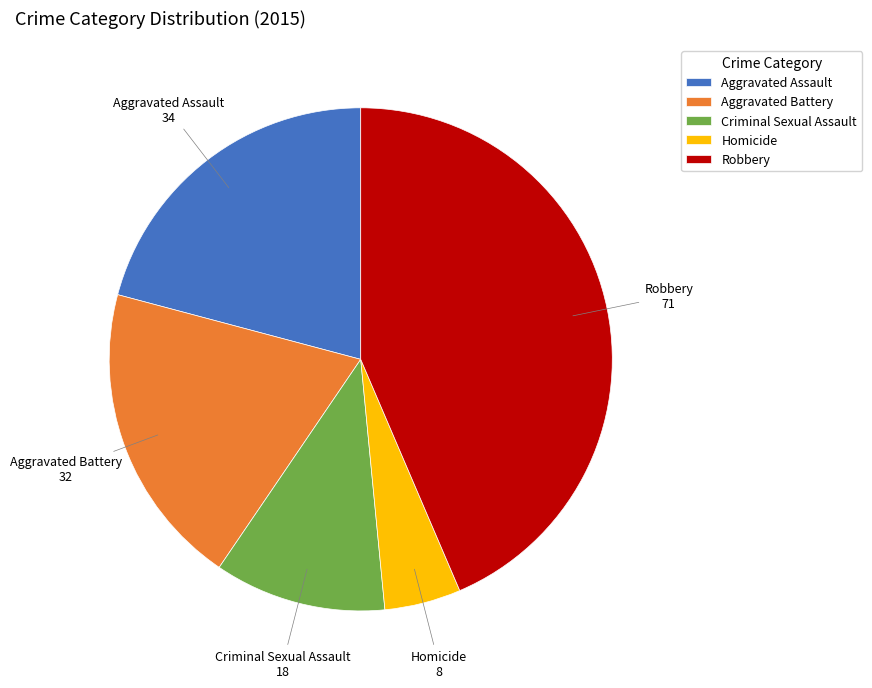

The Criminal Sexual Assault slice represents 11% of the pie. True or false?

True